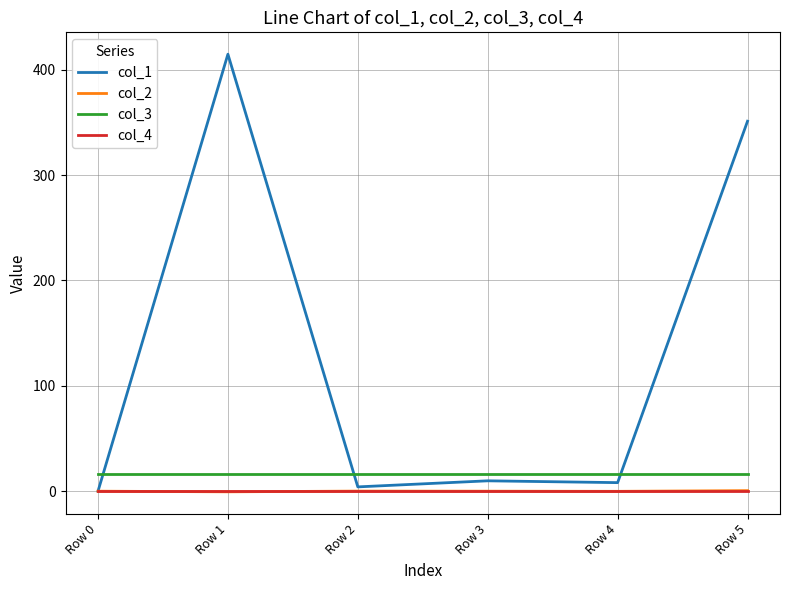

True or false: col_3 and col_2 intersect in this chart.

False